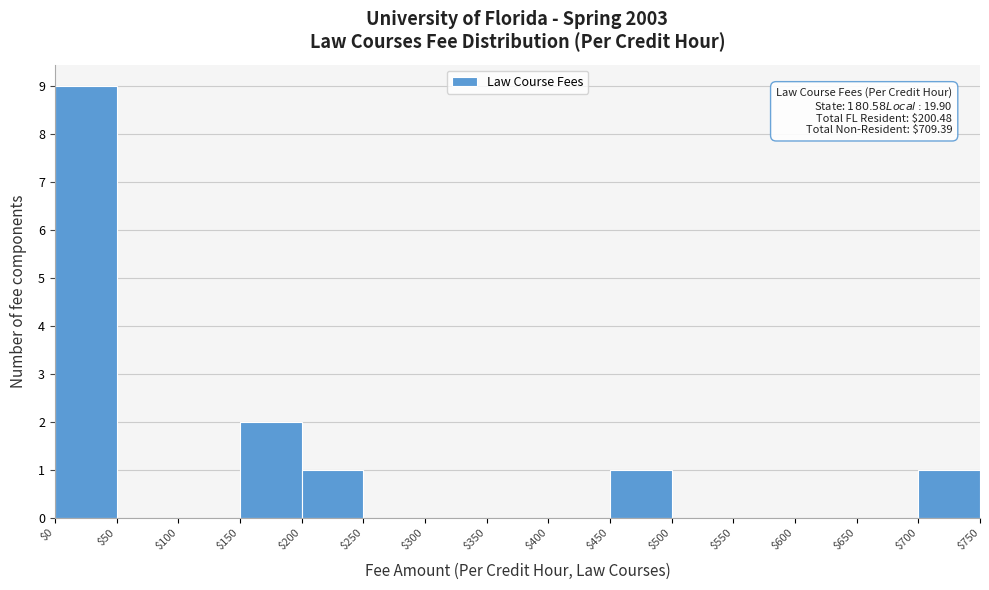

Over which range of the x-axis is the bar tallest?

$0 to $50